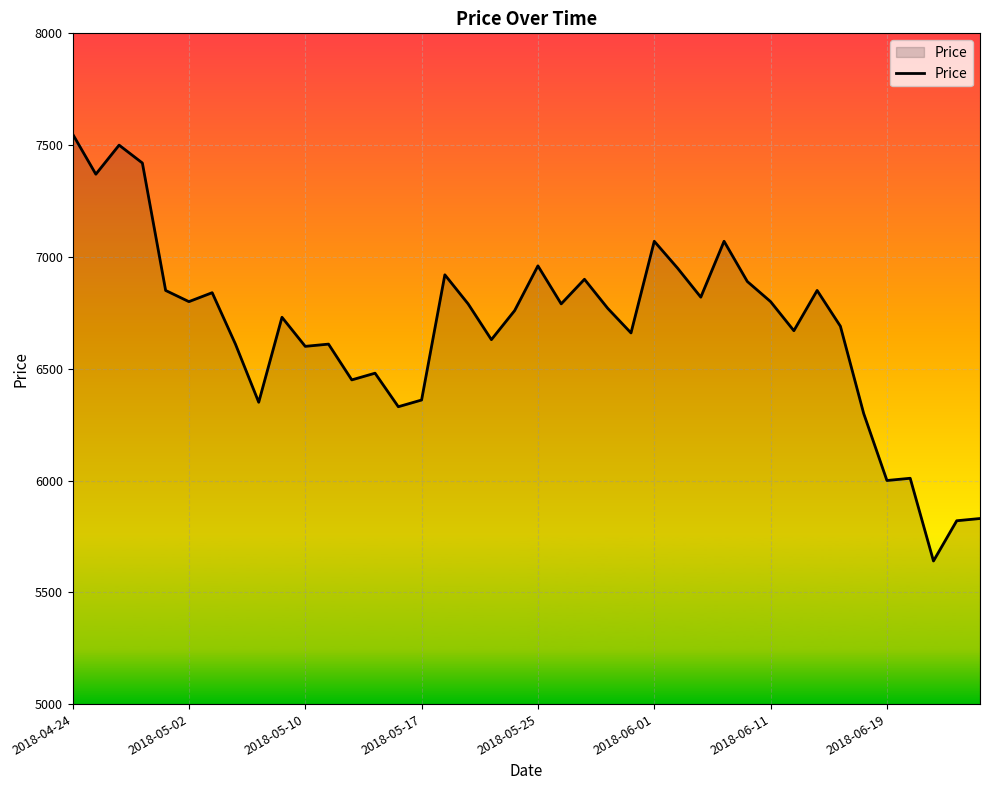

What is the difference between the maximum and minimum values?

1910